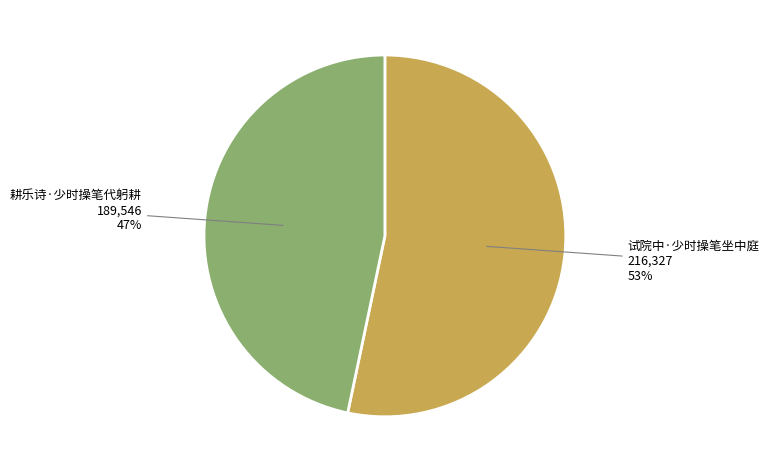

To the nearest percent, what percentage of the pie is 试院中·少时操笔坐中庭?

53%